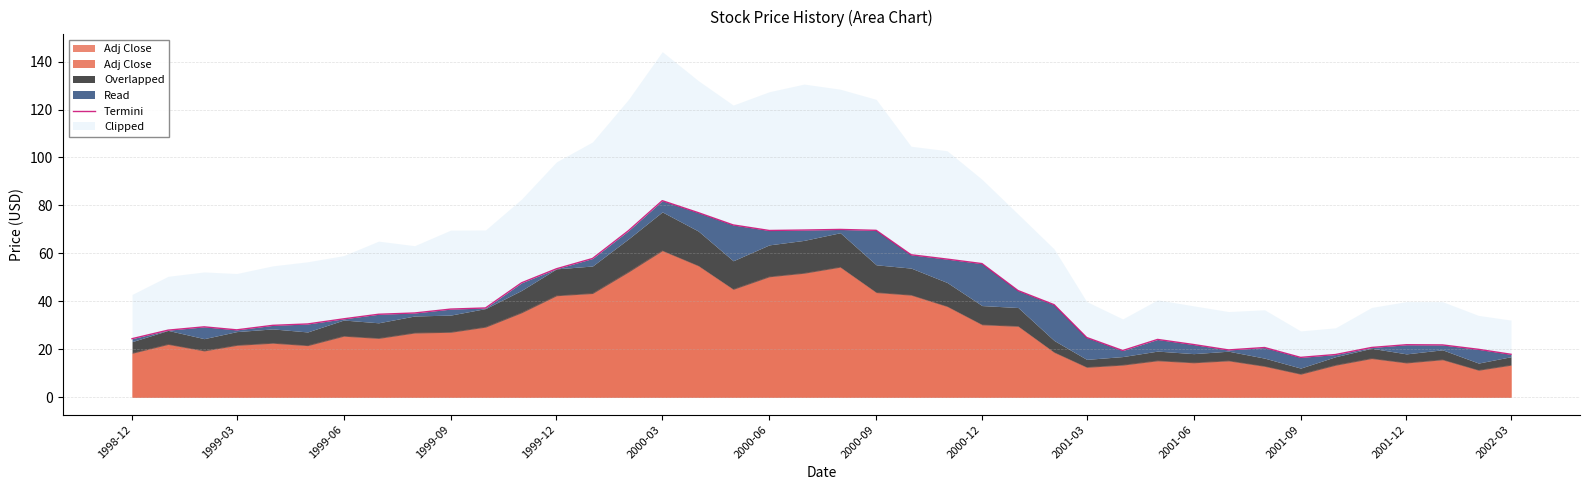

How many values are below 34?

20